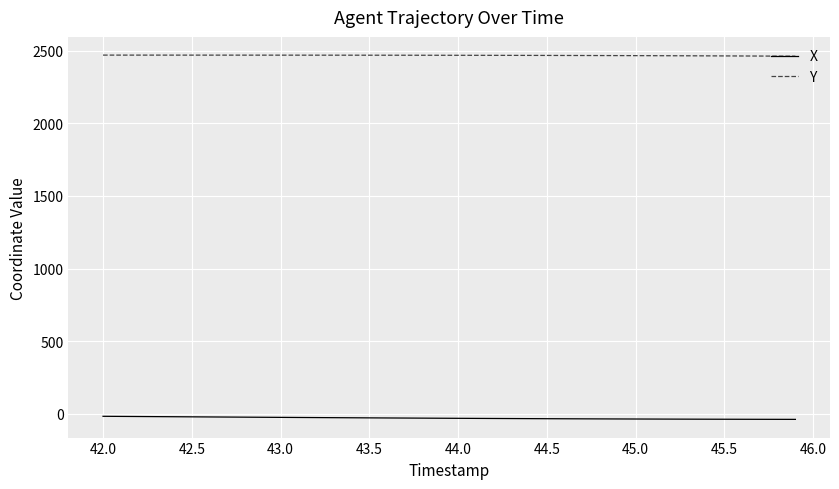

Which series has the largest range (max minus min)?

X